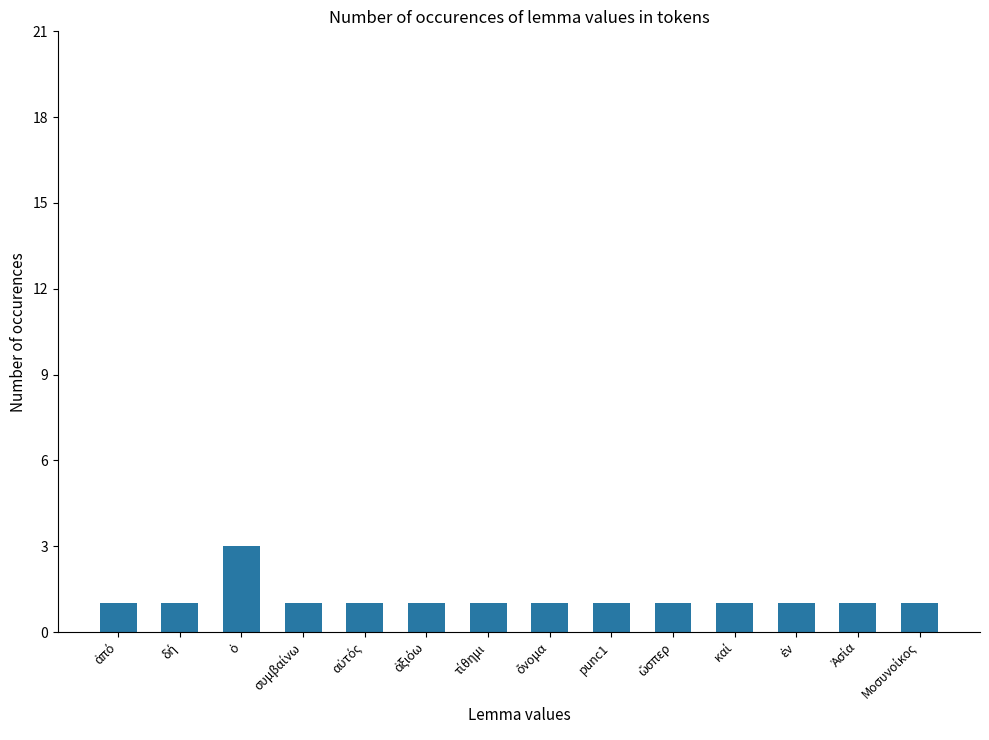

What is the sum of all values?

16